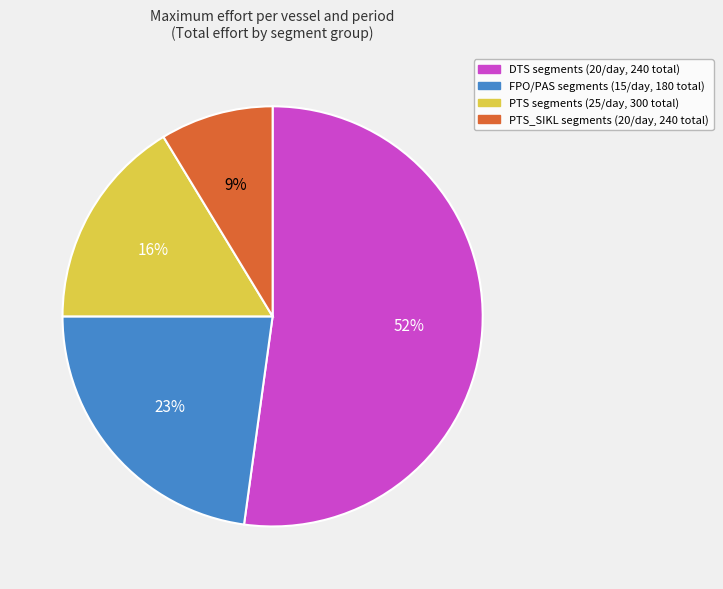

Is there a majority slice in this chart?

Yes